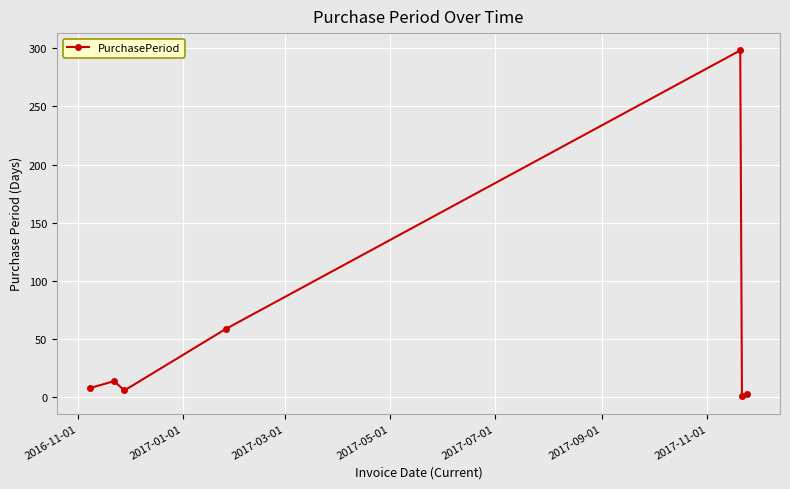

True or false: the data has more than 0 interior local peaks.

True